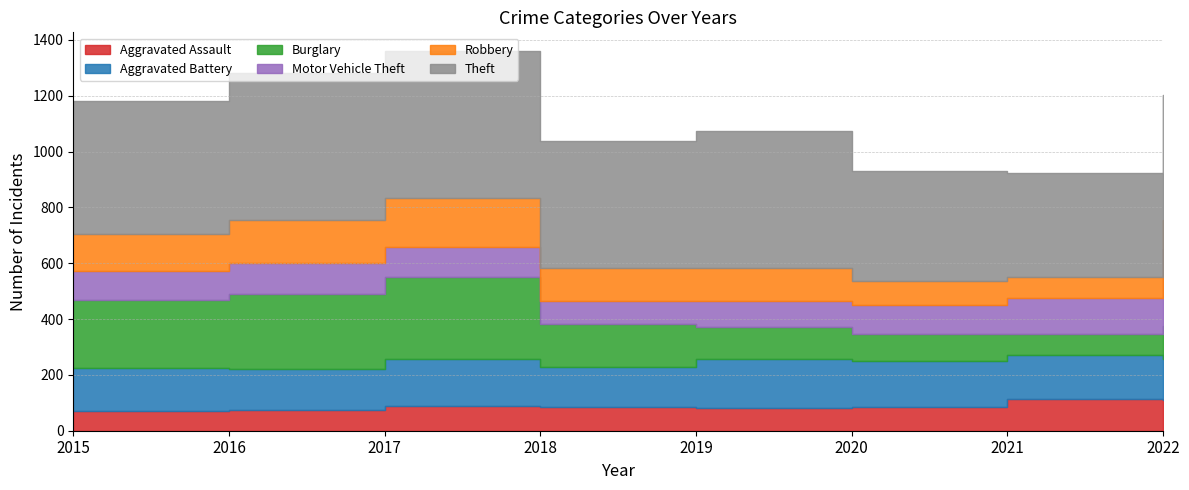

Which series changed the most between 2015 and 2022?

Motor Vehicle Theft